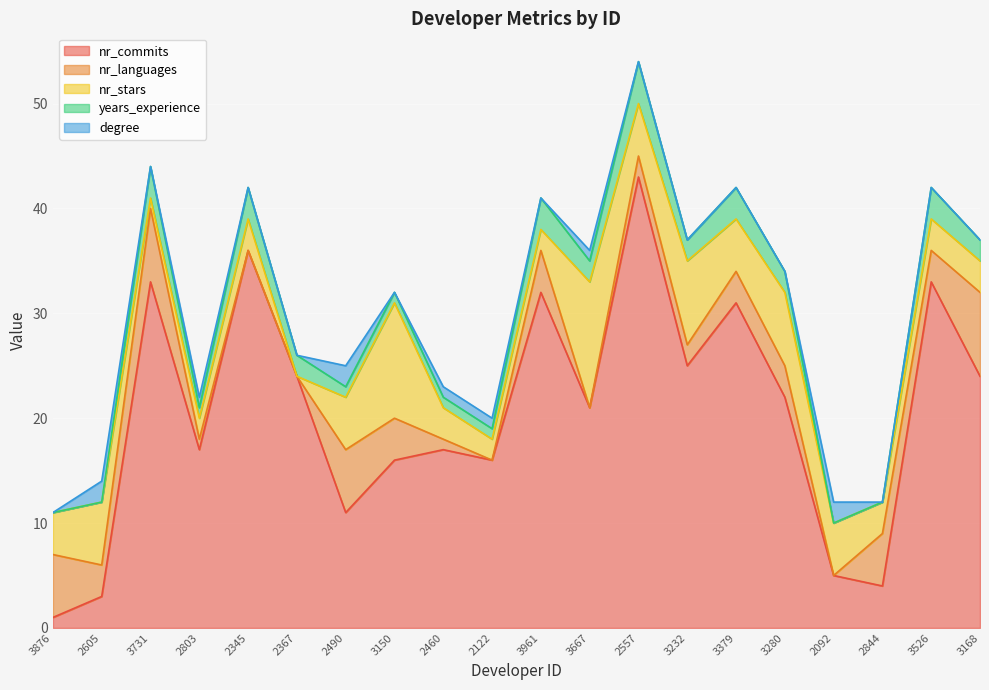

True or false: degree has a value of 2 at 2490.

True